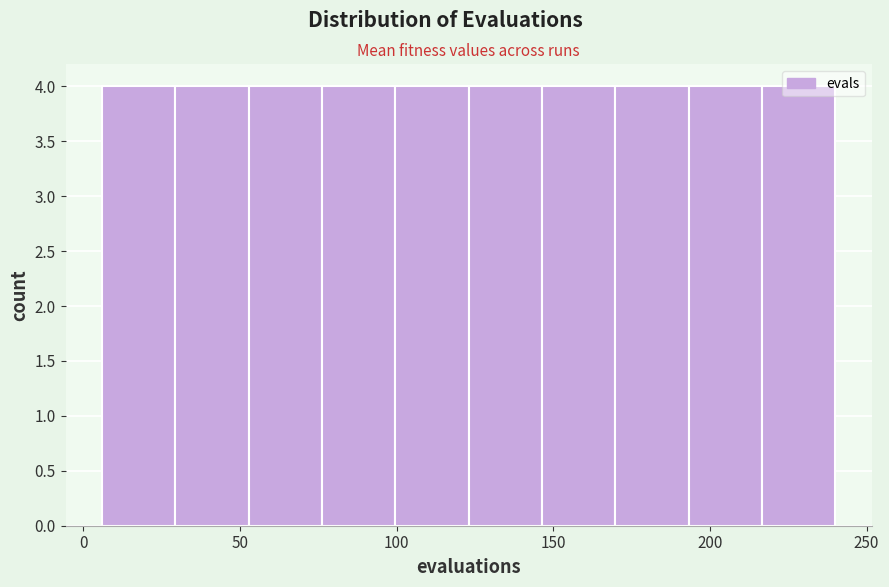

How tall is the bar that spans 30 to 55 on the x-axis? Neither the bar edges nor the heights are printed on the chart, so give them approximately, as read against the axes.

4